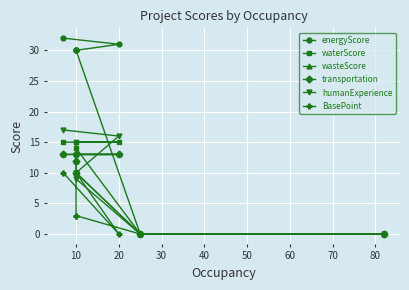

Reading left to right, transcribe all the data shown in this chart.

energyScore: 32	31	30	30	30	0	0
waterScore: 15	15	15	15	14	0	0
wasteScore: 13	13	13	12	10	0	0
transportation: 13	13	13	12	10	0	0
humanExperience: 17	16	10	10	9	0	0
BasePoint: 10	0	10	3	3	0	0